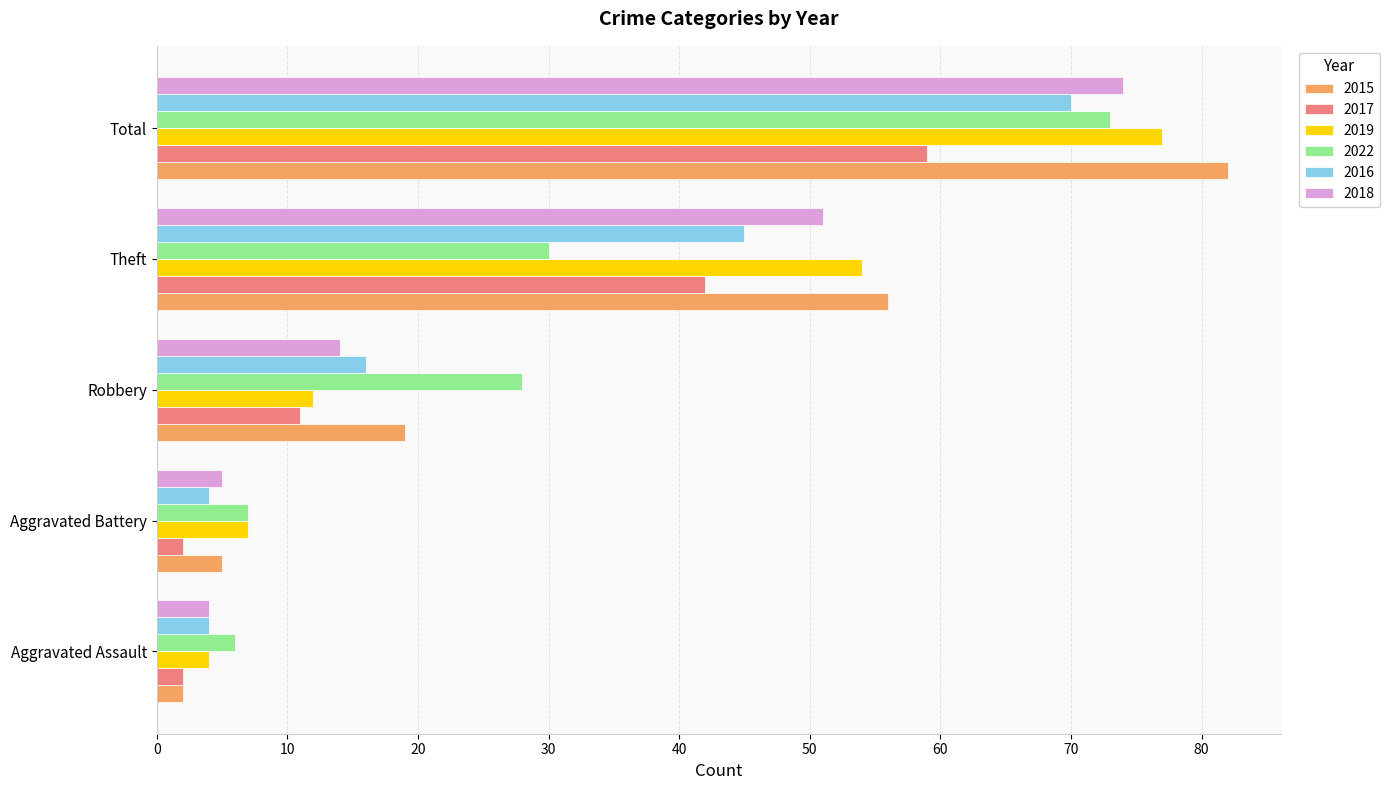

Rank the series by their maximum value, from lowest to highest.

2017, 2016, 2022, 2018, 2019, 2015